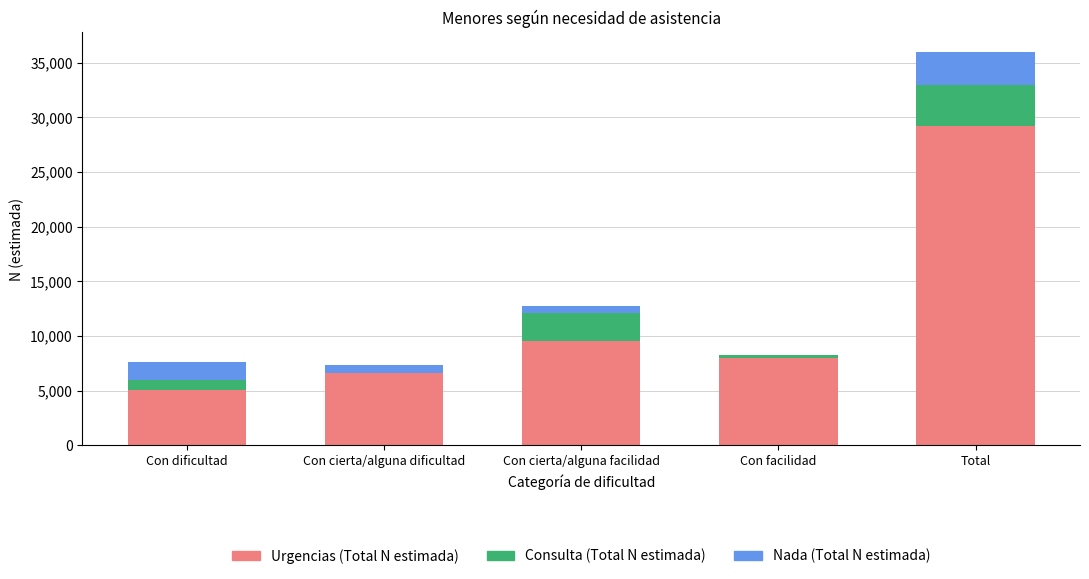

What is the highest value of the Urgencias (Total N estimada) series?

29194